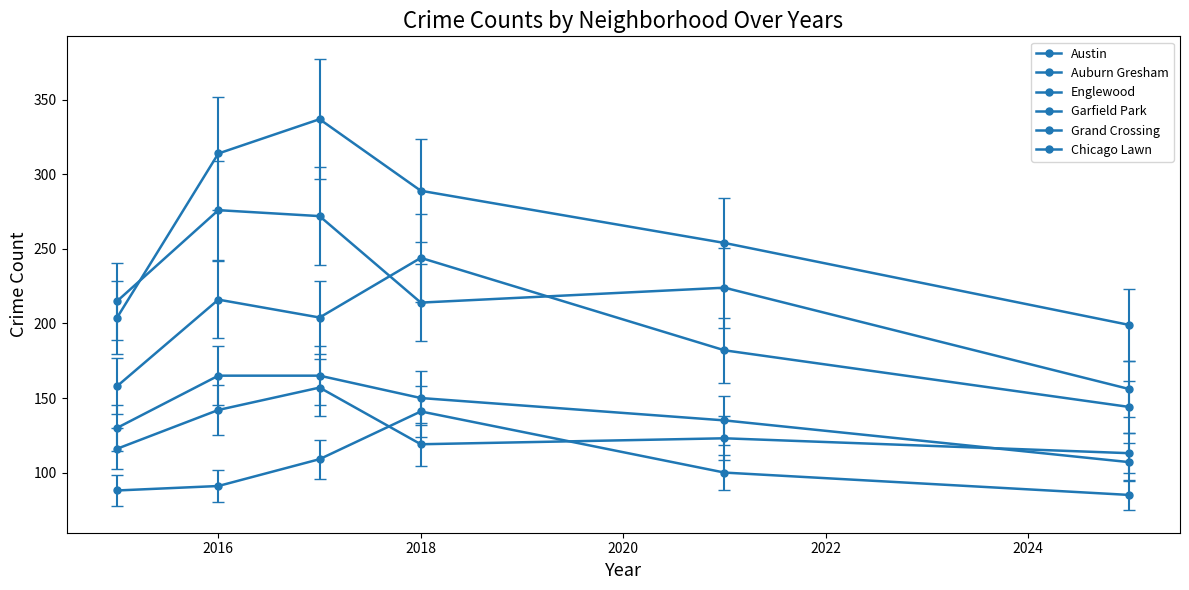

Count the number of data series in this chart.

6